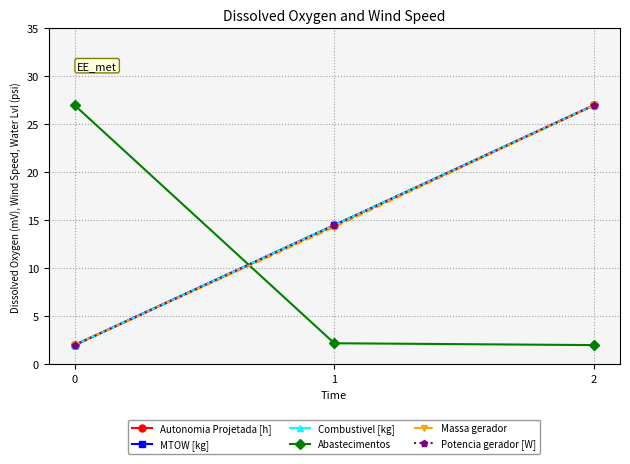

Reading left to right, what are all the values shown in this chart?

Autonomia Projetada [h]: 0=2.0	1=14.5	2=27.0
MTOW [kg]: 0=2.0	1=14.5	2=27.0
Combustivel [kg]: 0=2.0	1=14.5	2=27.0
Abastecimentos: 0=27.0	1=2.2	2=2.0
Massa gerador: 0=2.0	1=14.3	2=27.0
Potencia gerador [W]: 0=2.0	1=14.5	2=27.0